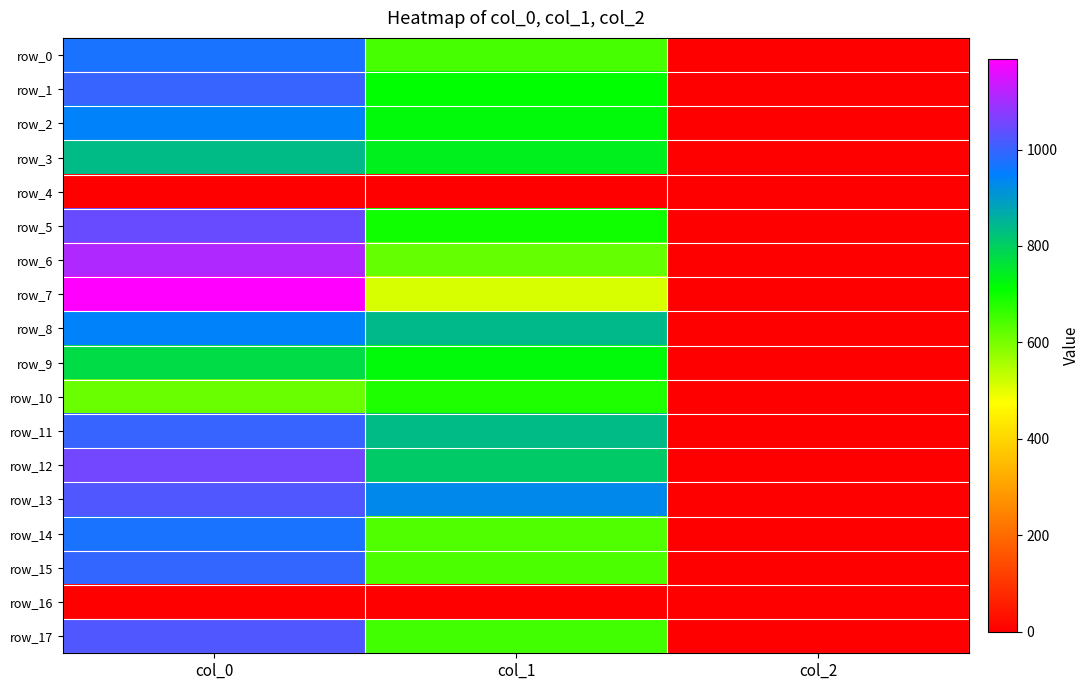

List the series in order of their peak value, lowest first.

row_4, row_16, row_10, row_9, row_3, row_2, row_8, row_14, row_0, row_15, row_1, row_11, row_13, row_17, row_5, row_12, row_6, row_7